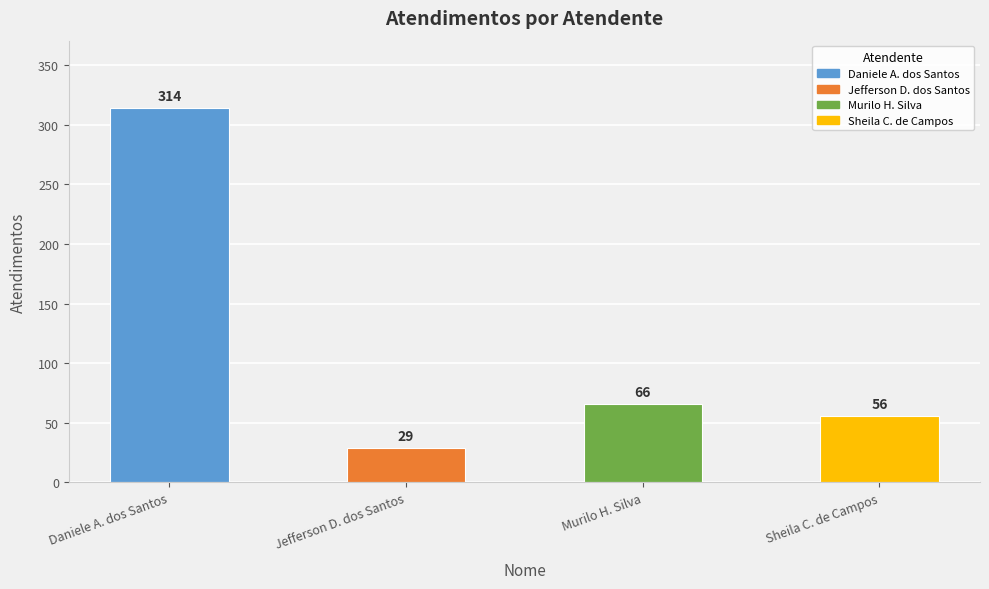

Does the chart contain any negative values?

No